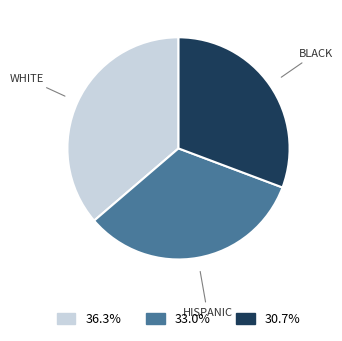

Does any single category account for the majority?

No